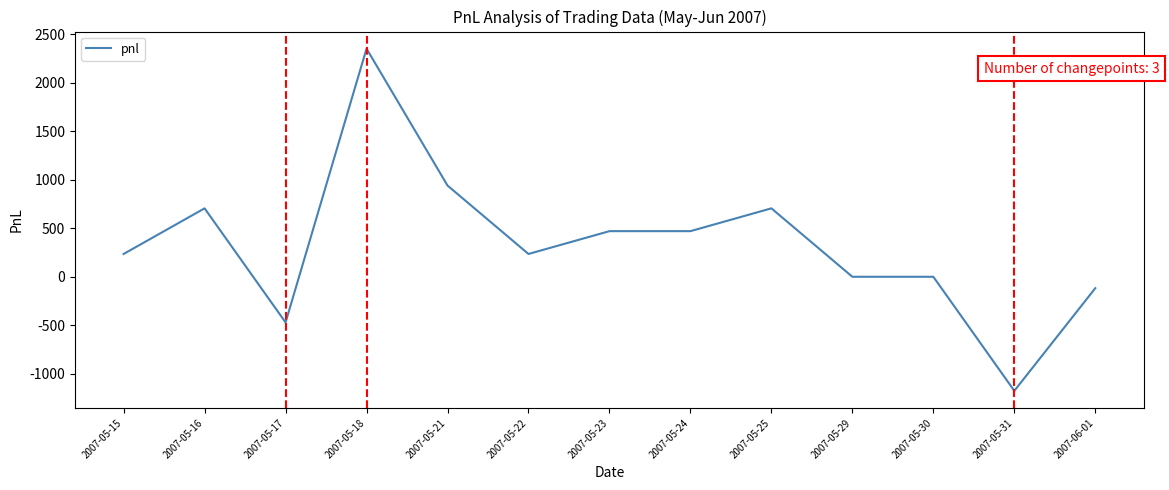

What is the difference between the maximum and minimum values?

3525.0